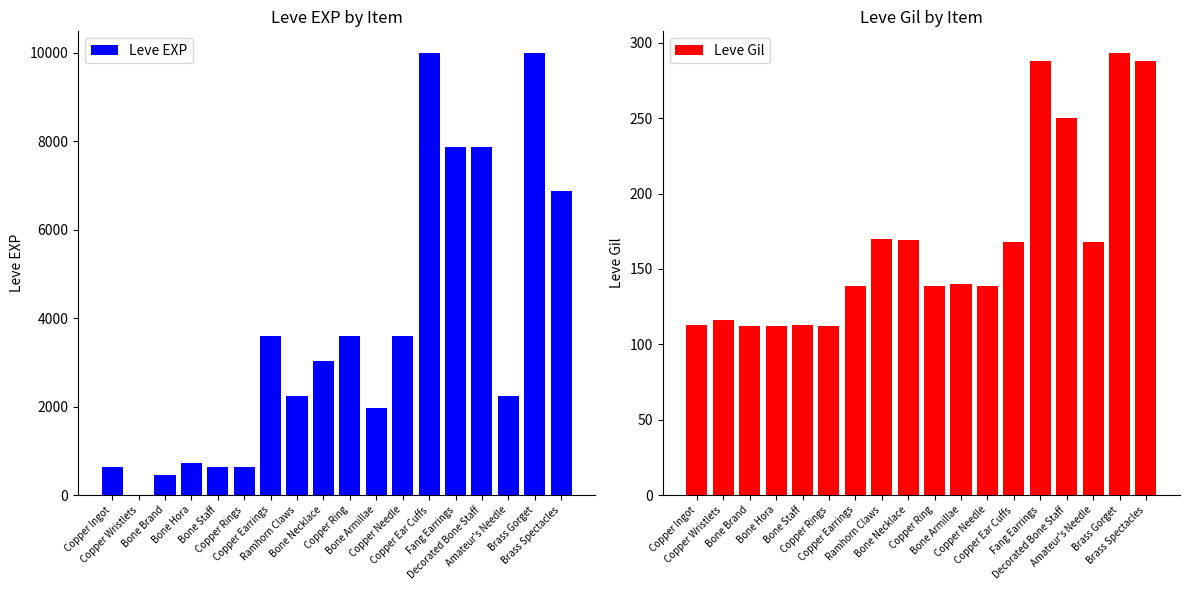

What are all the series names shown in the legend?

Leve EXP, Leve Gil